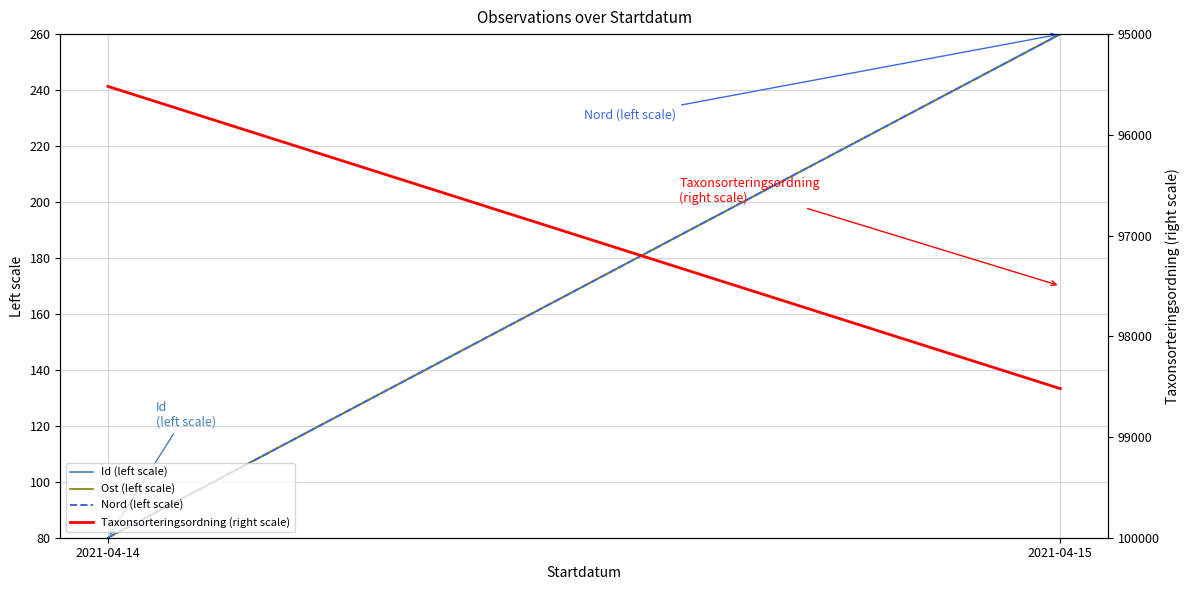

What is the maximum value shown in the chart?

98520